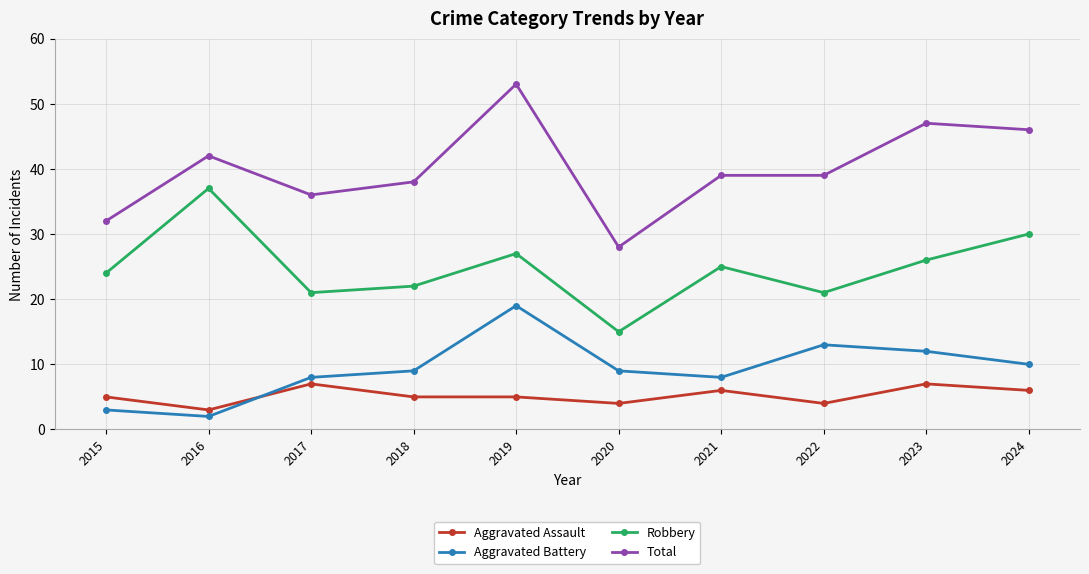

What is the difference between the maximum and second lowest values in the Aggravated Battery series?

16